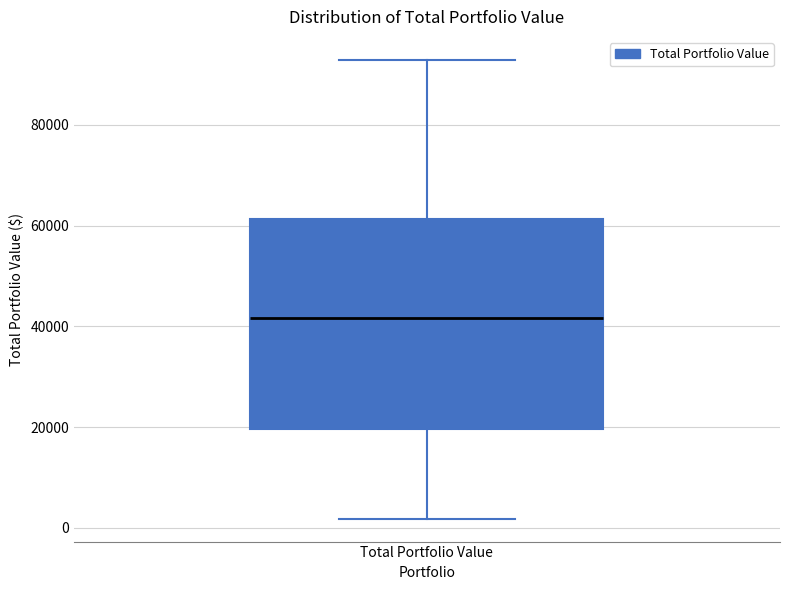

Transcribe this box plot: give where the median line is, the range the box spans, and where the two whiskers end, as read against the y-axis. The values are not printed on the chart, so give them approximately, as read against the axis.

median 42000, box 20000 to 62000, whiskers 2000 to 92000